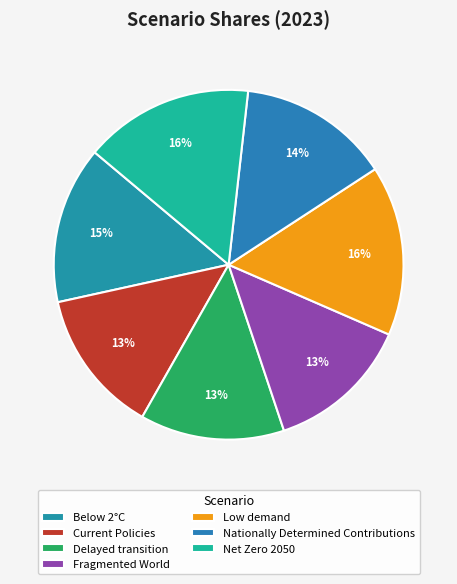

To the nearest percent, what portion does Net Zero 2050 represent?

16%